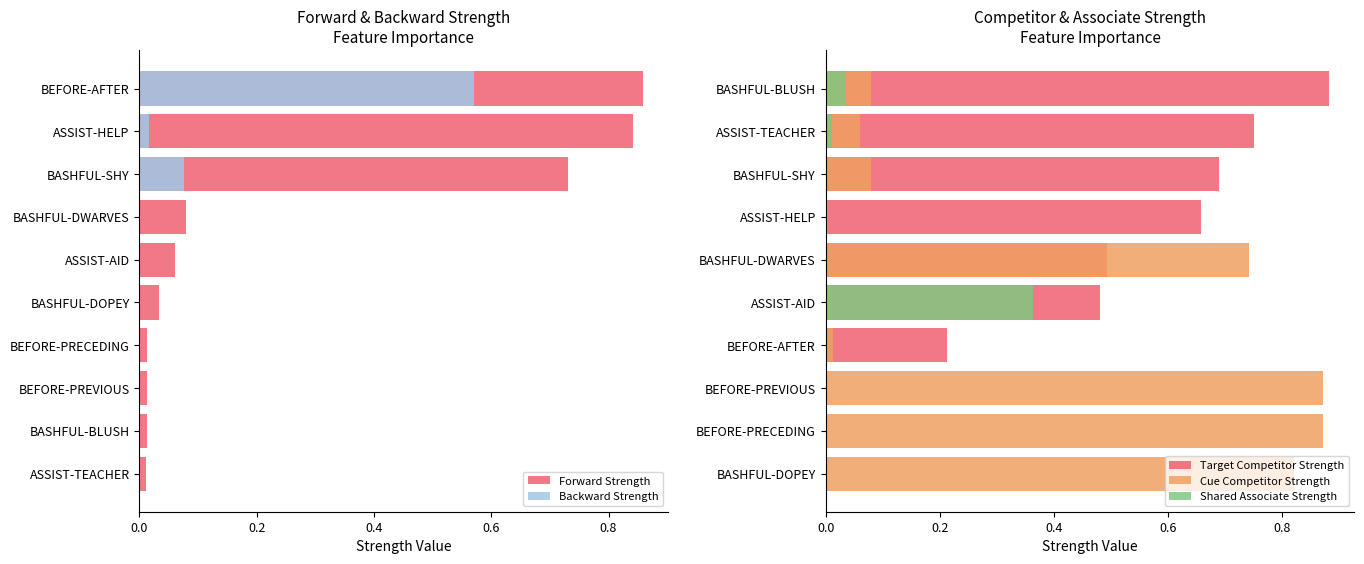

Rank the series at 9 from highest to lowest value.

Target Competitor Strength, Forward Strength, Backward Strength, Cue Competitor Strength, Shared Associate Strength